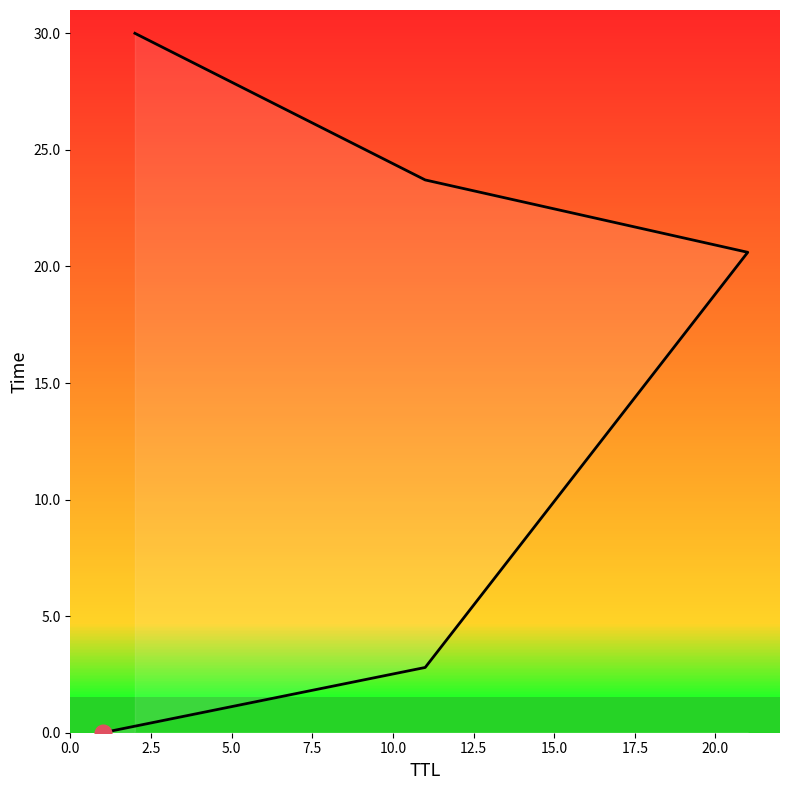

List the labels in order of value, largest first.

10.0, 7.5, 5.0, 2.5, 0.0